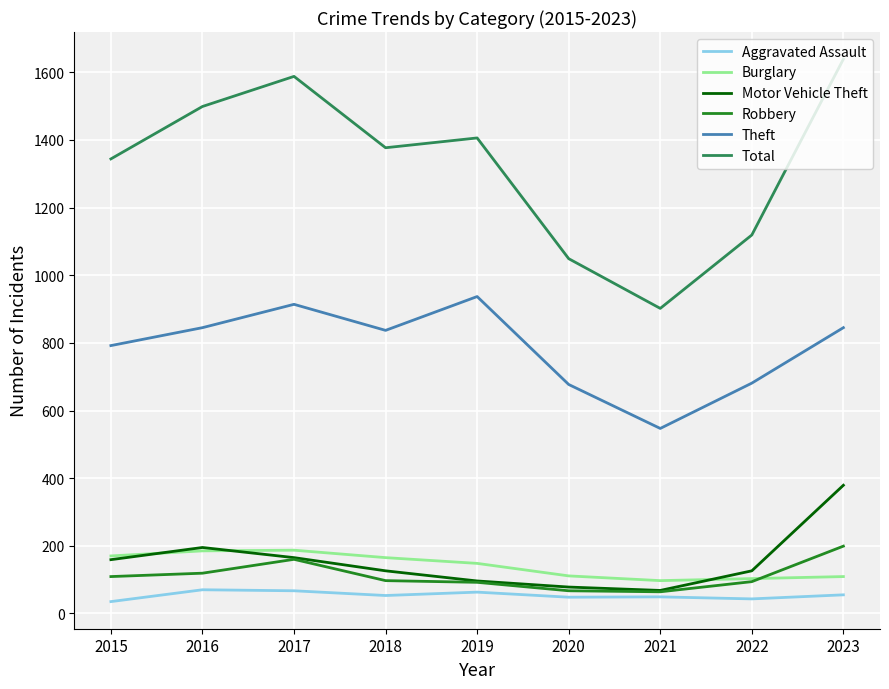

At which label does Robbery reach its peak?

2023